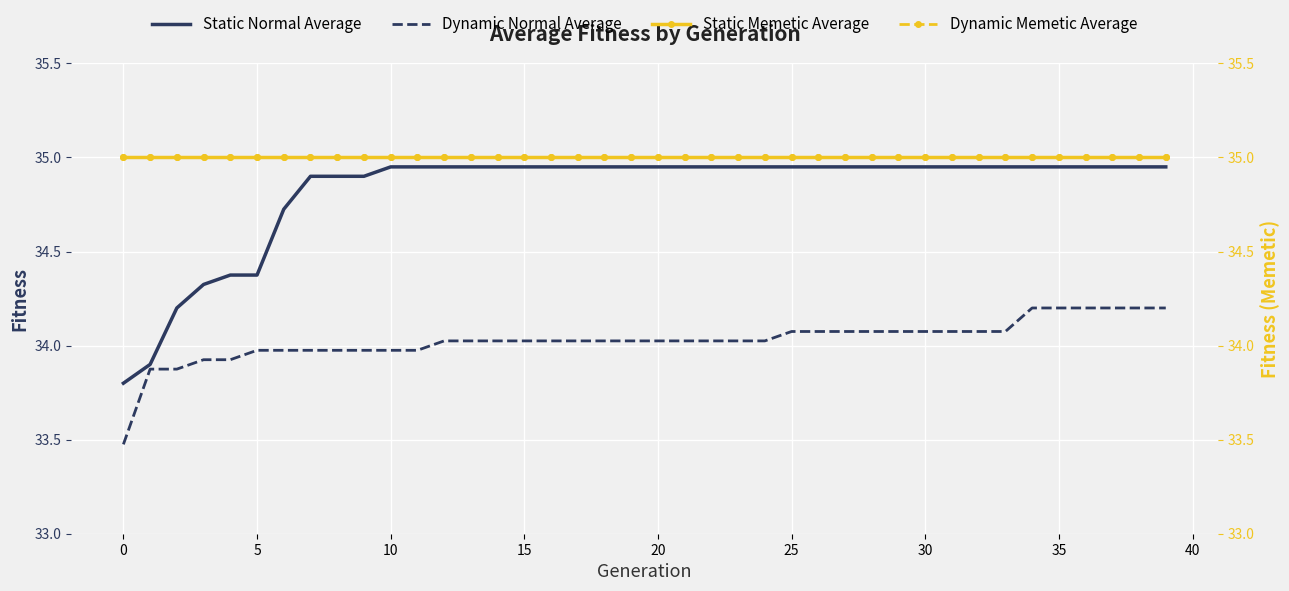

The value of Dynamic Normal Average at 10 is 34.0. True or false?

True